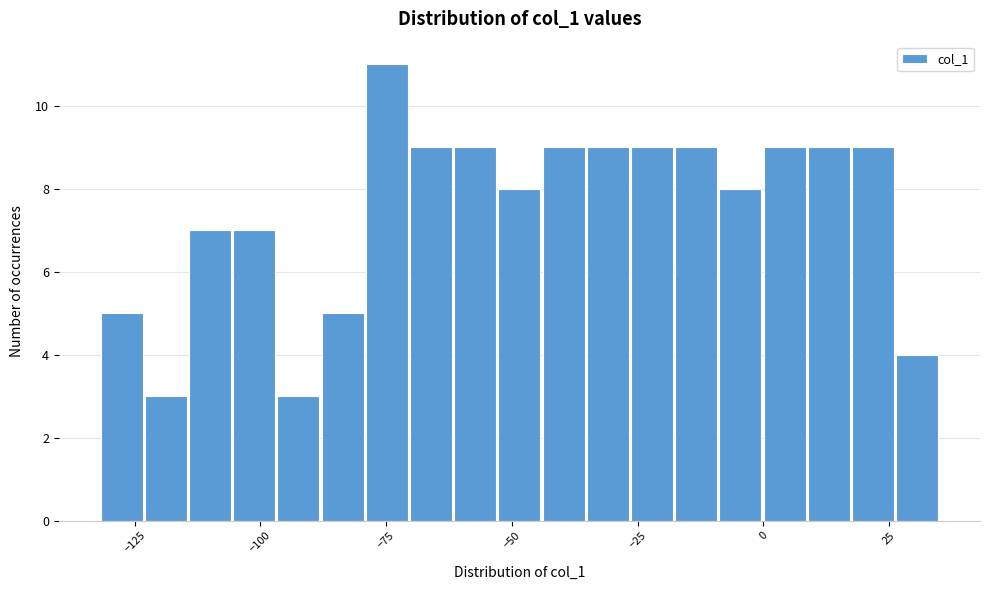

Read against the x-axis, roughly where is the centre of the tallest bar?

-75